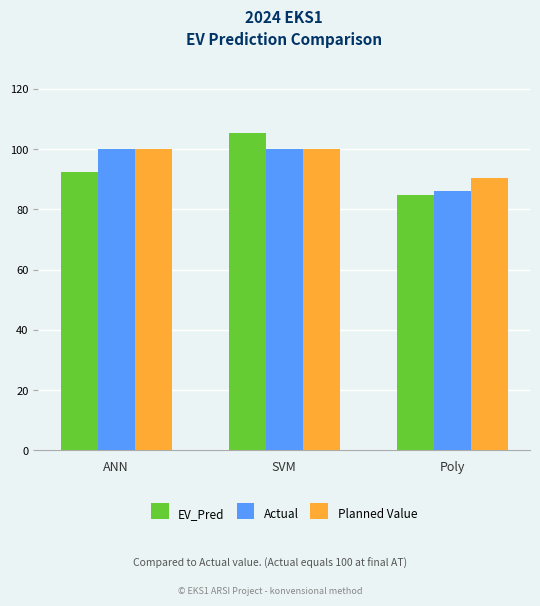

Reading left to right, what are all the values shown in this chart?

EV_Pred: 92.4	105.5	84.8
Actual: 100.0	100.0	86.2
Planned Value: 100.0	100.0	90.4